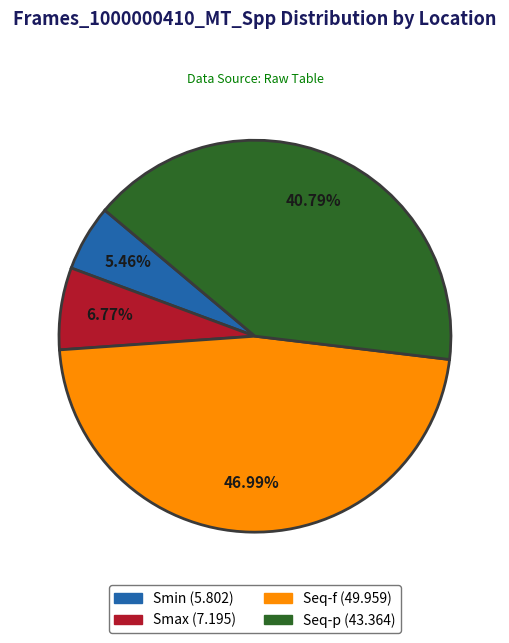

Approximately how many times larger is the value at Seq-p compared to Smin?

7.5